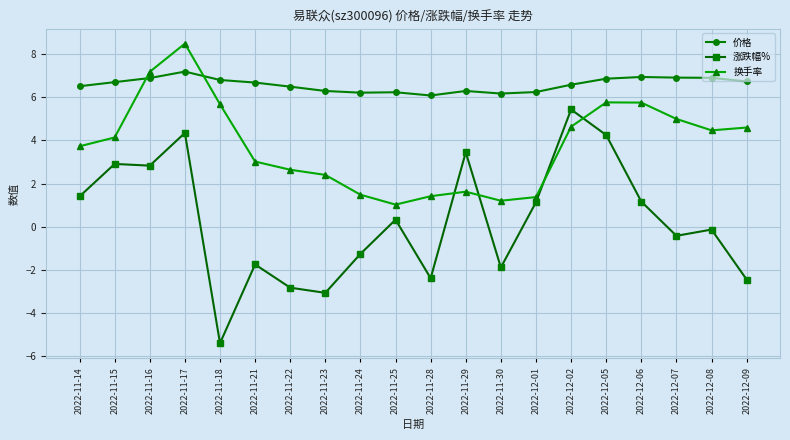

What is the minimum value for 换手率?

1.0